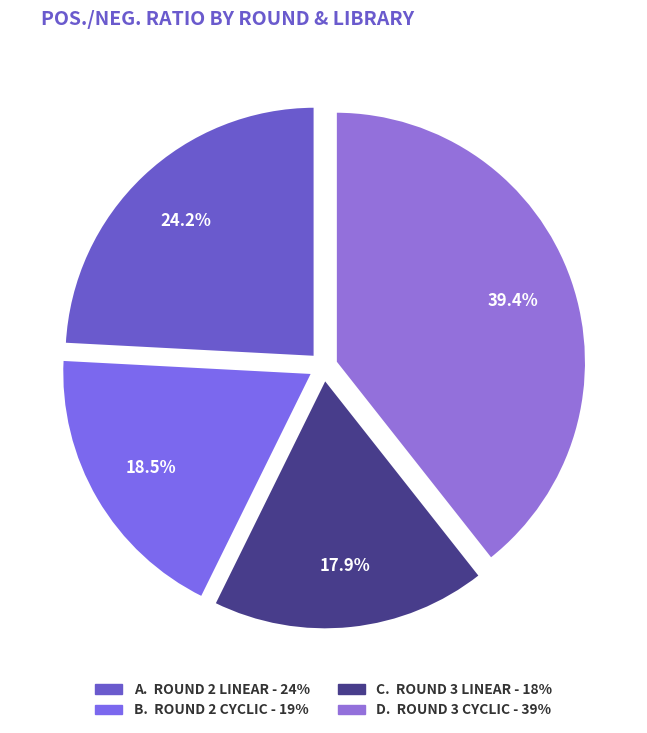

Is there a majority slice in this chart?

No